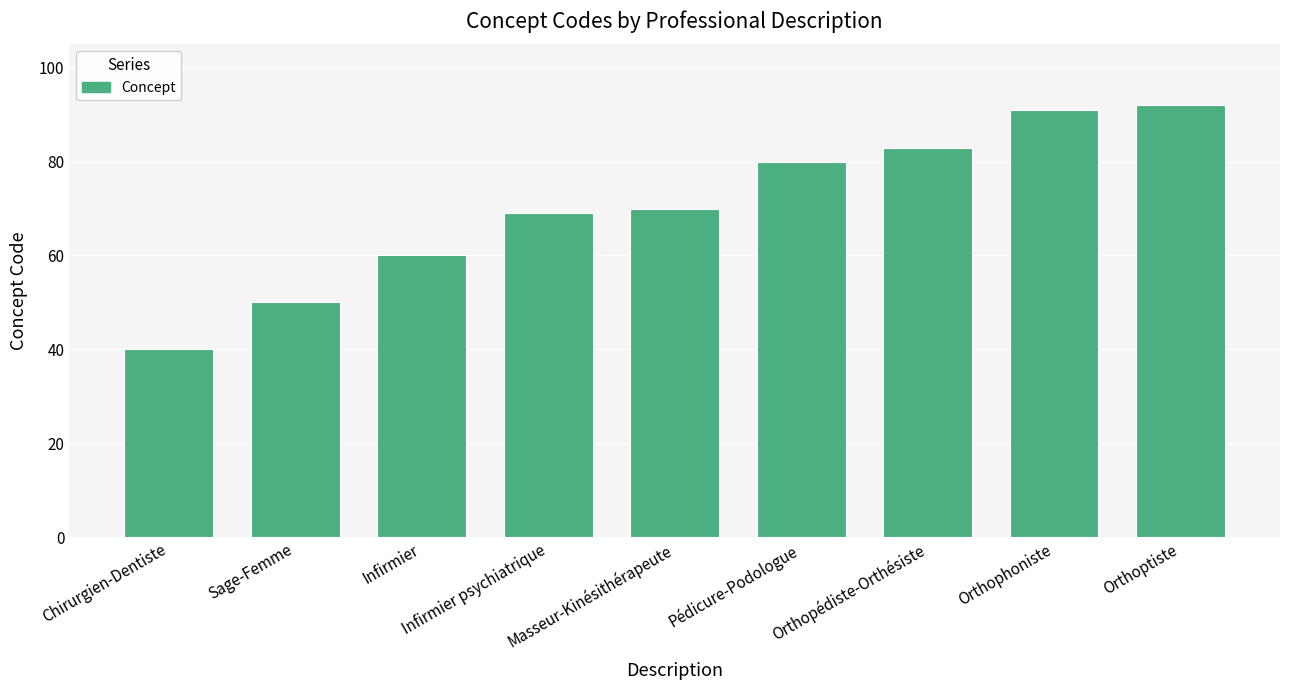

What is the approximate value at Infirmier?

60